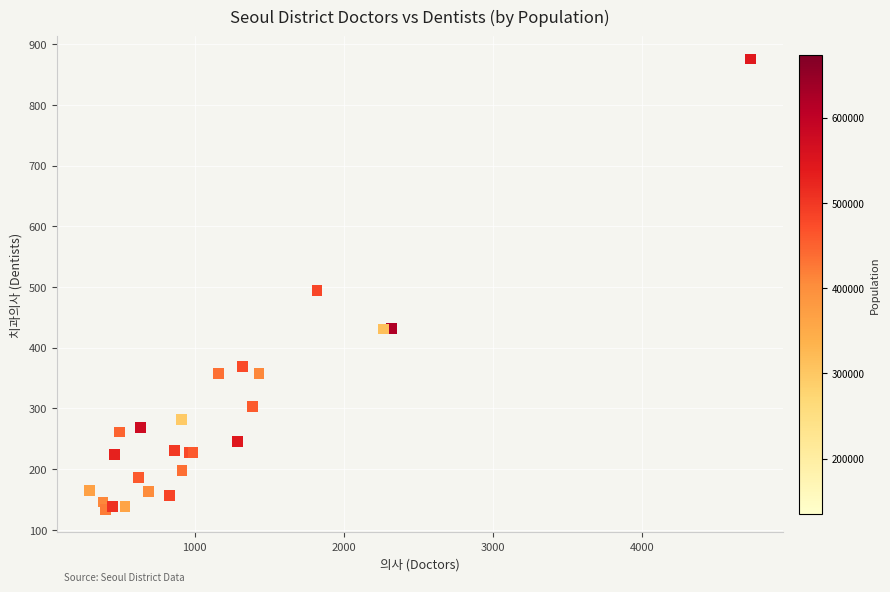

What Y value in the scatter plot is closest to 504?

495